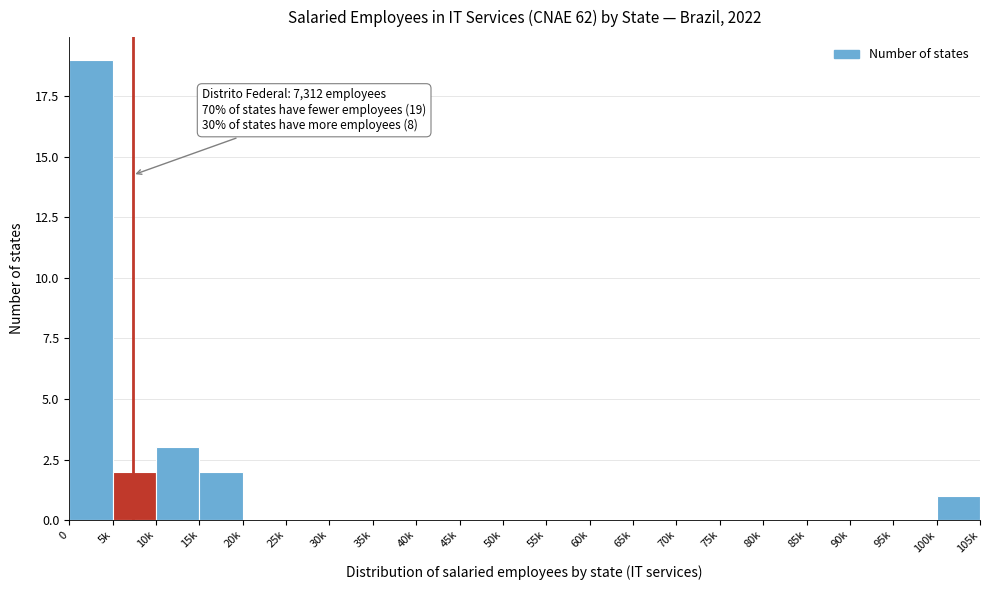

Reading left to right, what are all the values shown in this chart?

0=19	5k=2	10k=3	15k=2	20k=0	25k=0	30k=0	35k=0	40k=0	45k=0	50k=0	55k=0	60k=0	65k=0	70k=0	75k=0	80k=0	85k=0	90k=0	95k=0	100k=1